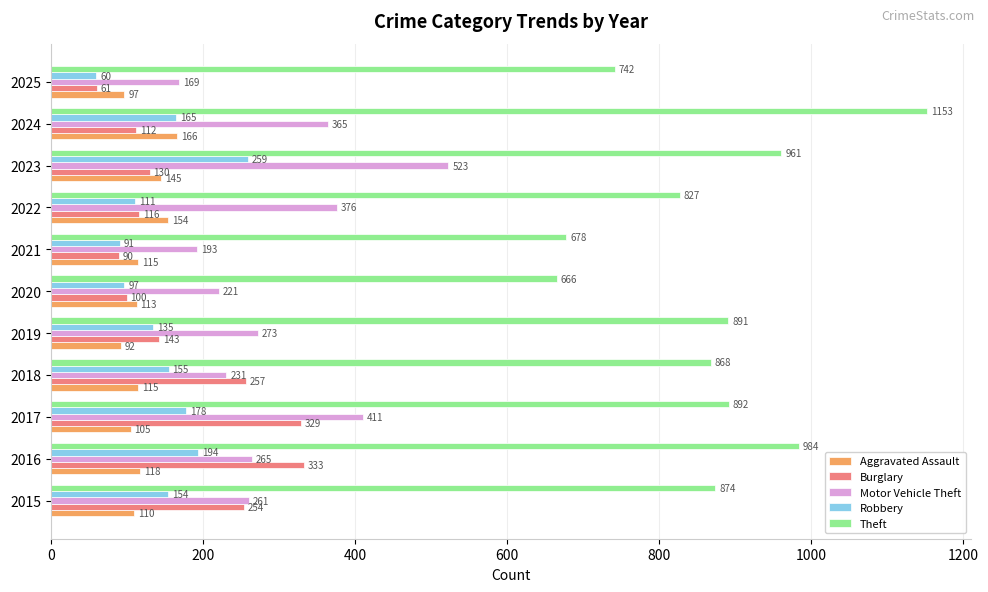

The value of Burglary at 2021 is 90. True or false?

True